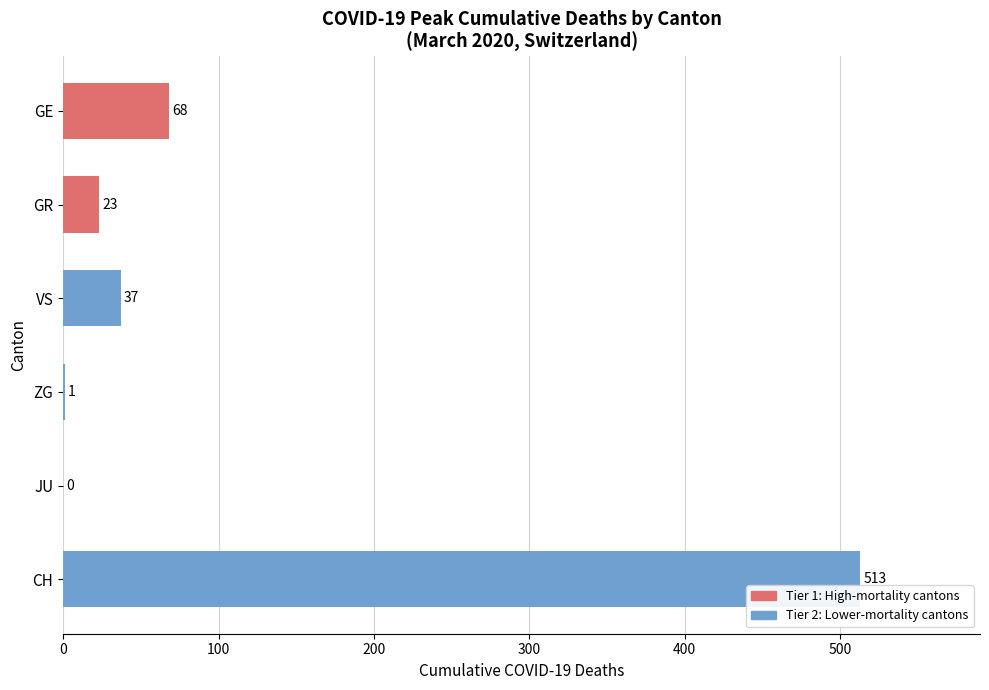

True or false: the data shows 29 at GE.

False